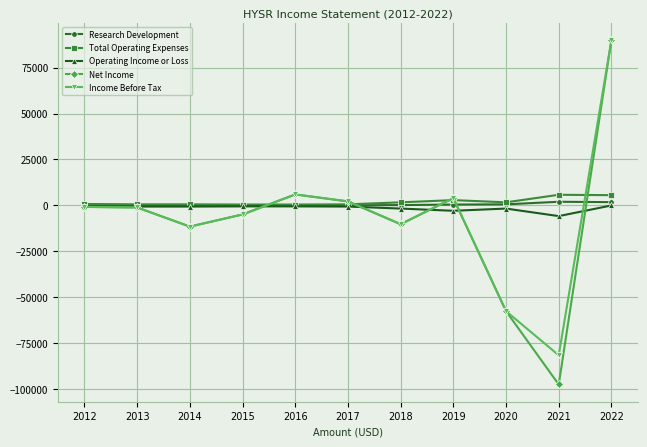

What is the value of the Income Before Tax point at the 3rd from the left?

-11500